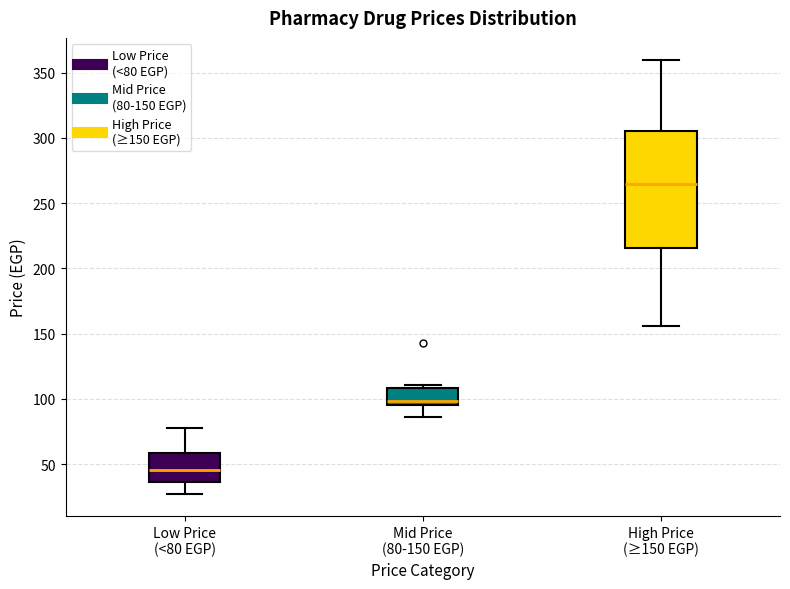

Which box's median line is the highest?

High Price (≥150 EGP)